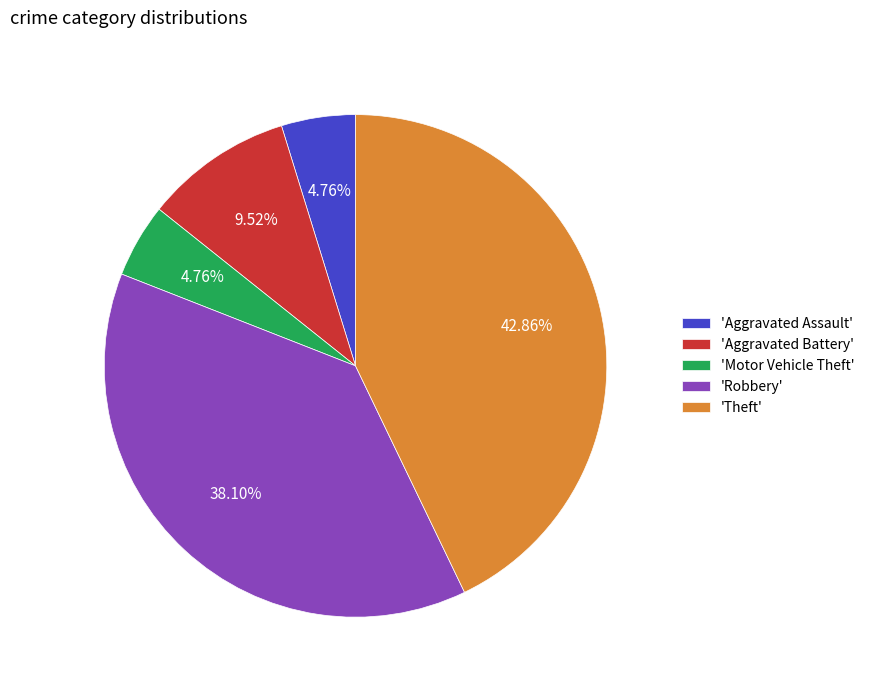

Combined, do 'Motor Vehicle Theft' and 'Robbery' account for over 50%?

No